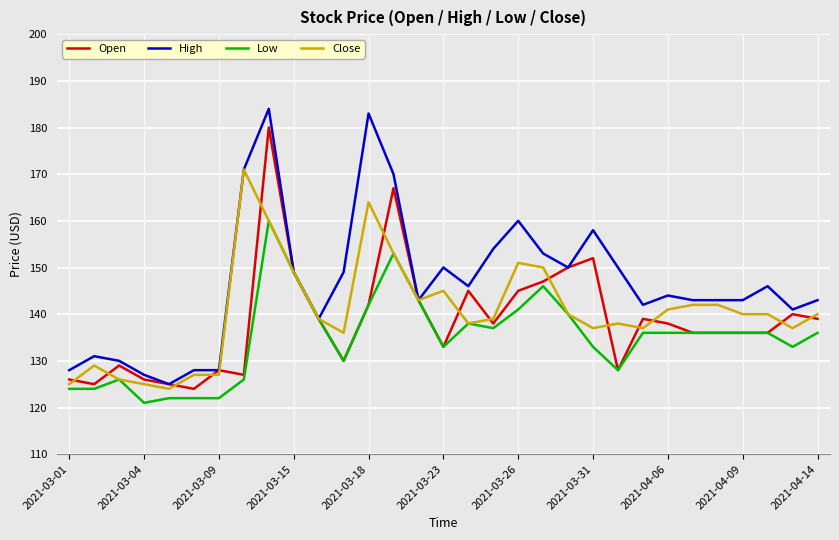

List the series in order of their peak value, highest first.

High, Open, Close, Low